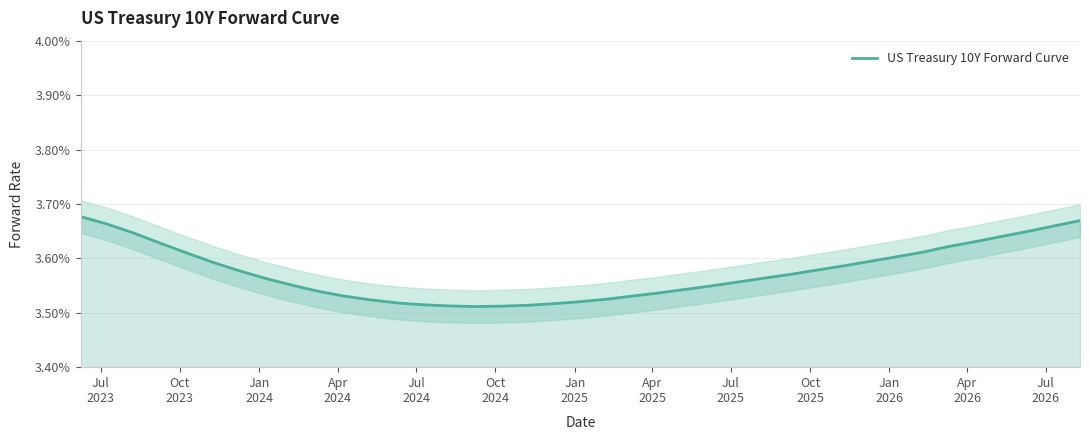

How many distinct data groups are displayed?

1